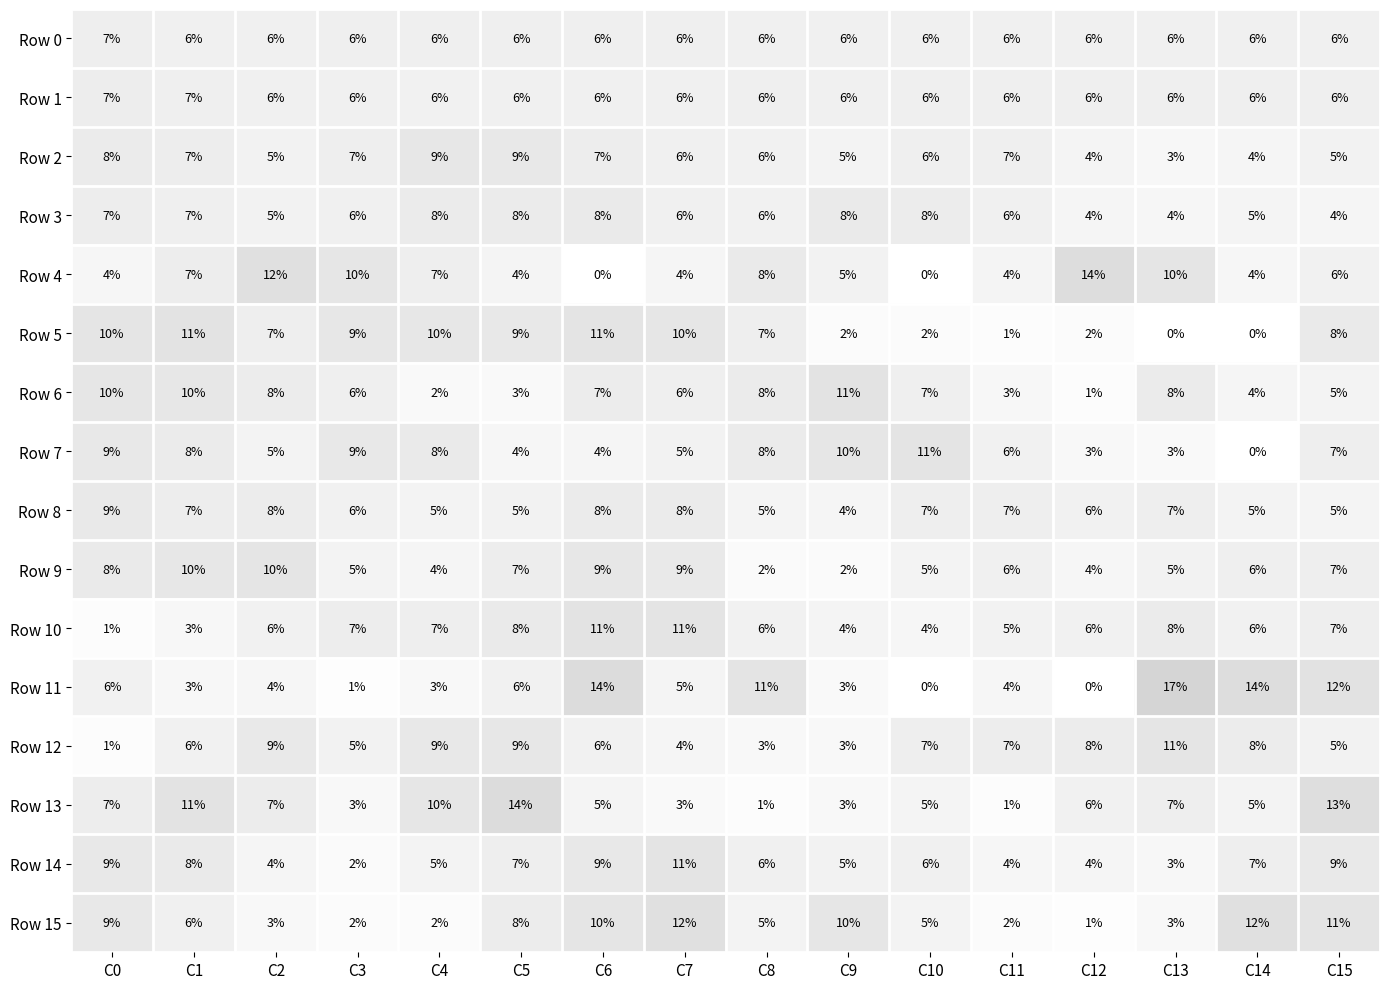

Is it true that Row 11 equals 17 at C13?

True